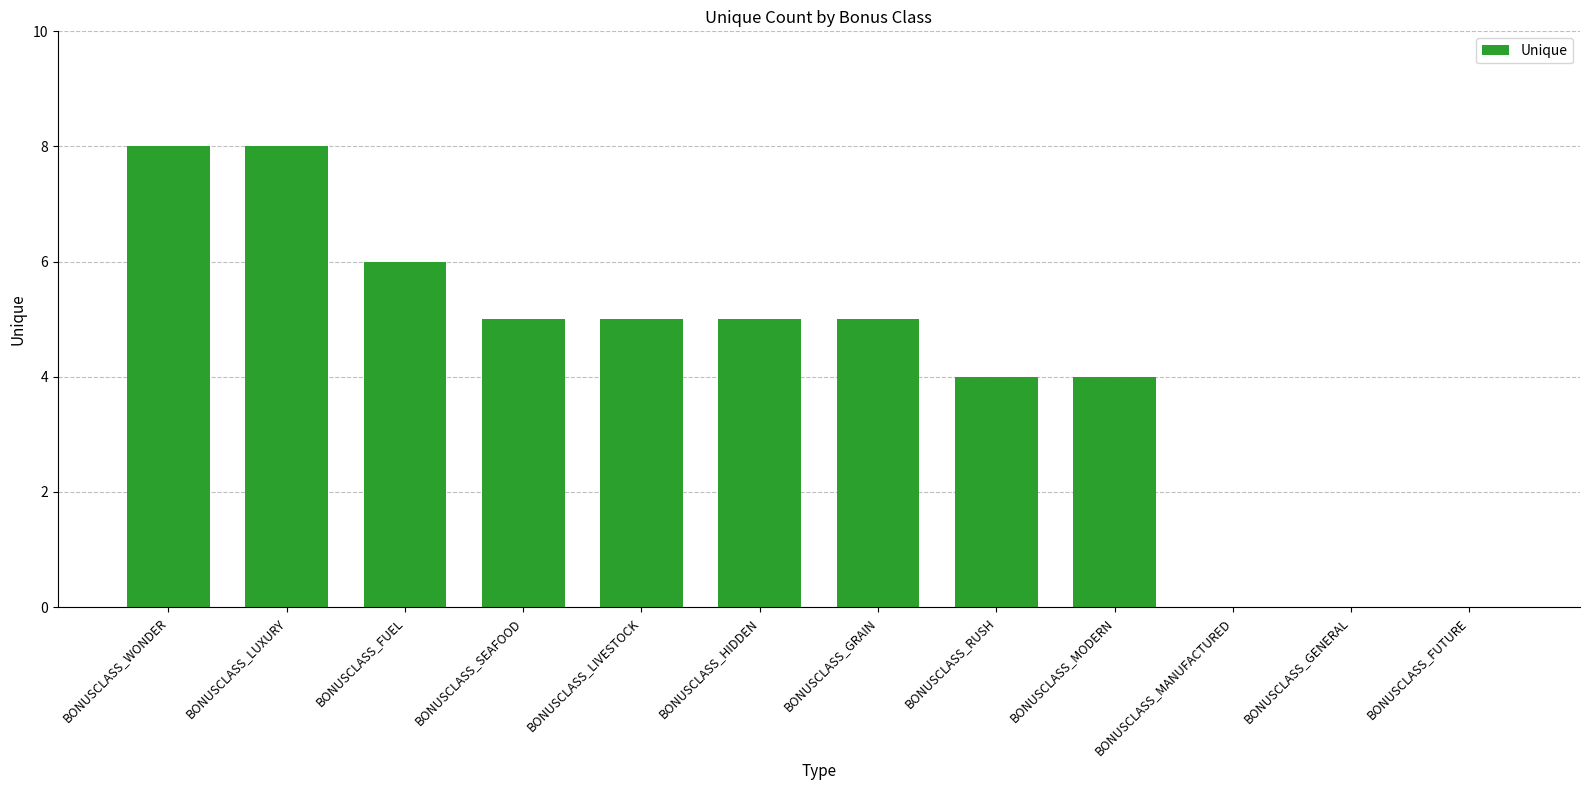

What is the ratio of the value at BONUSCLASS_MODERN to the value at BONUSCLASS_LUXURY?

0.5